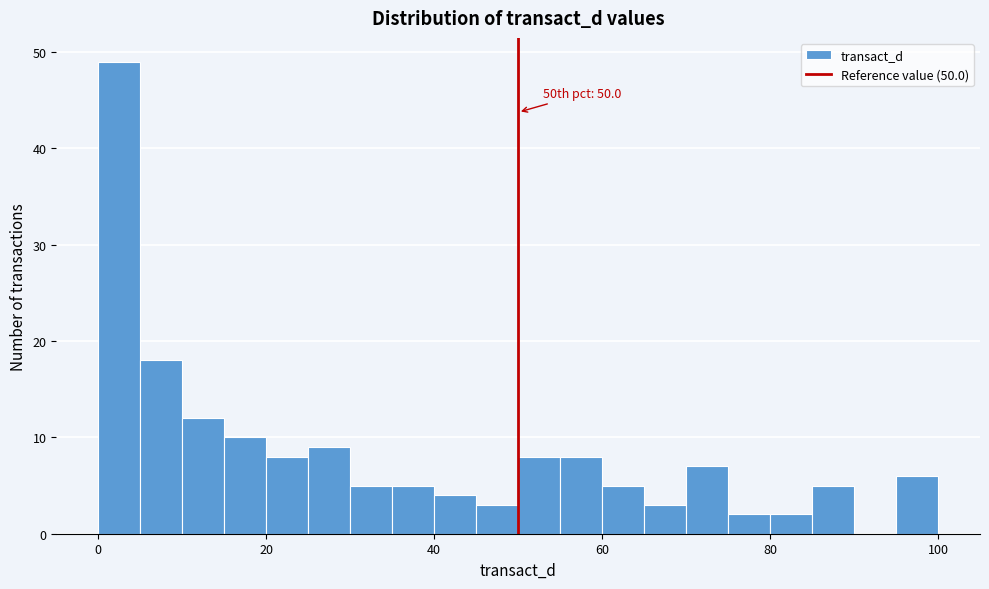

Around what value on the x-axis is the tallest bar? Give the approximate position of its centre, as read against the axis.

2